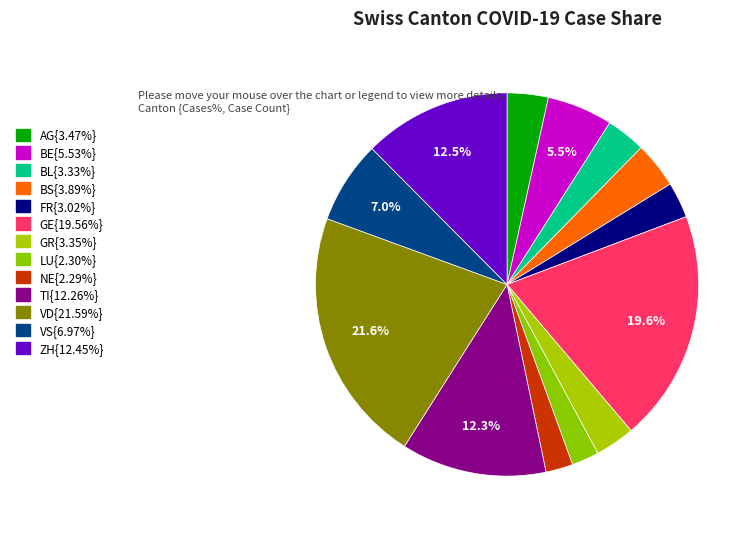

What is the smallest slice in the pie chart?

NE